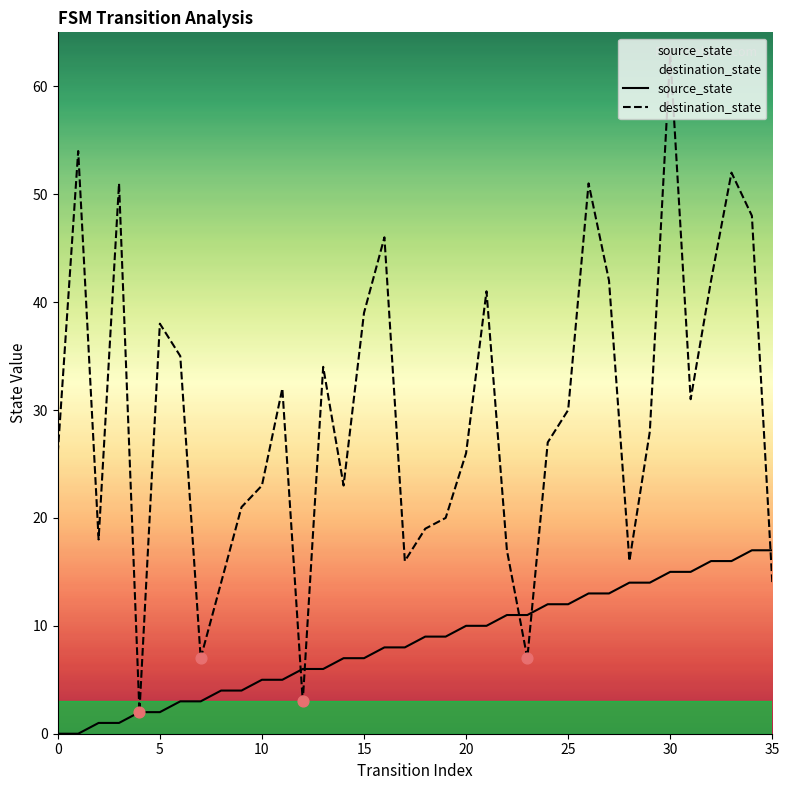

What are all the series names shown in the legend?

source_state, destination_state